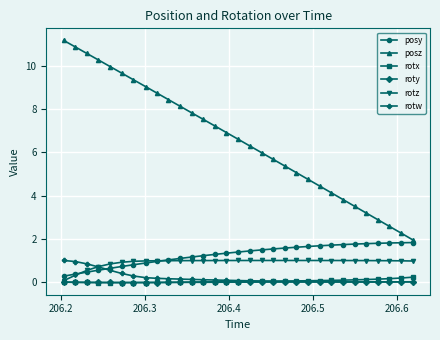

True or false: posy and roty cross at least once.

False